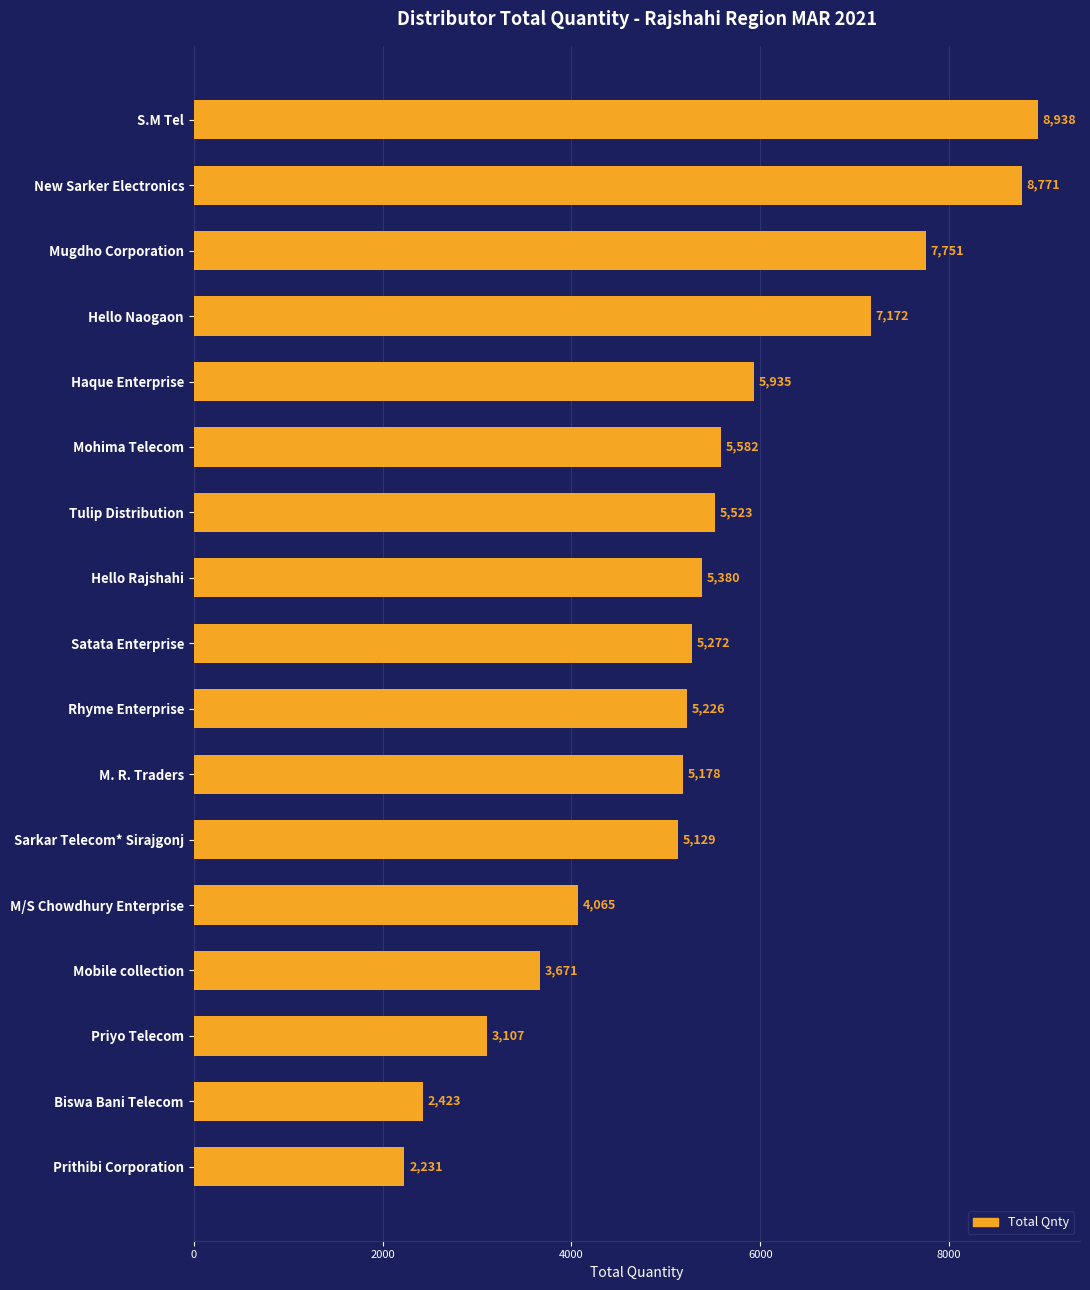

What is the change in value from Mugdho Corporation to Hello Rajshahi?

-2371